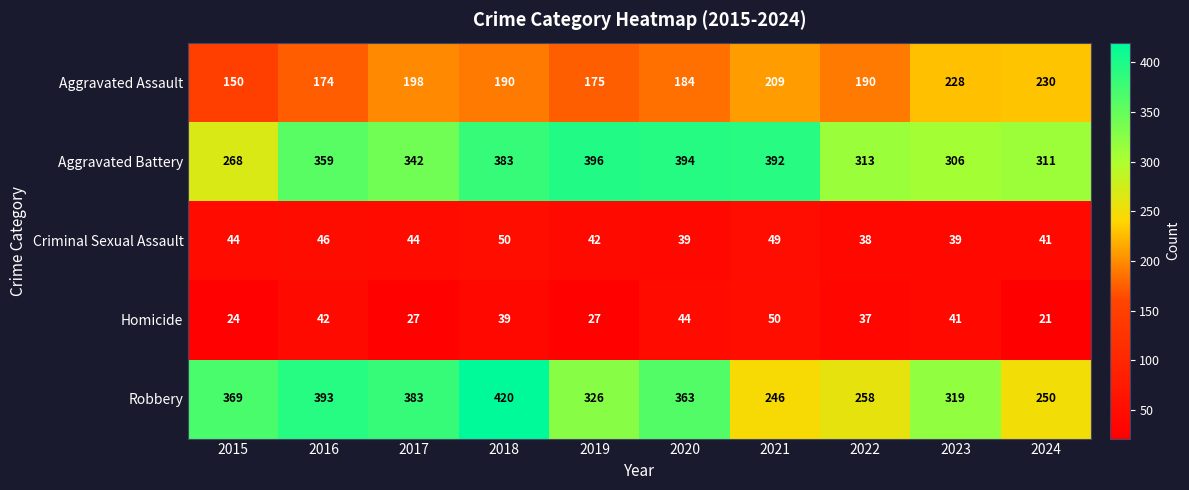

Is it true that Aggravated Battery equals 392 at 2021?

True